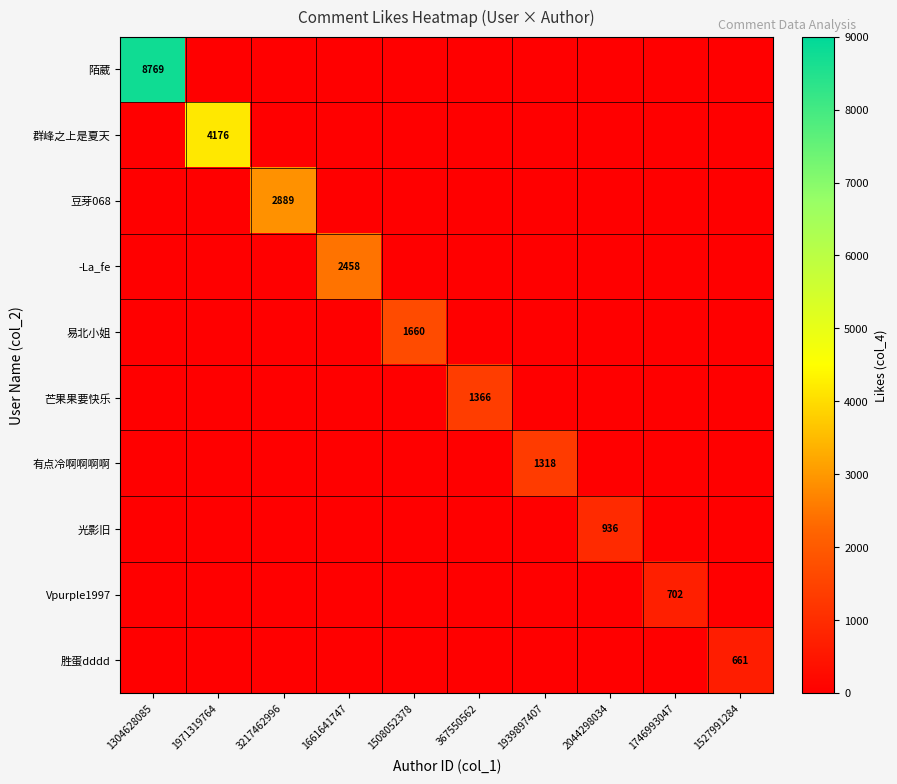

The value of 群峰之上是夏天 at 1971319764 is 4176. True or false?

True